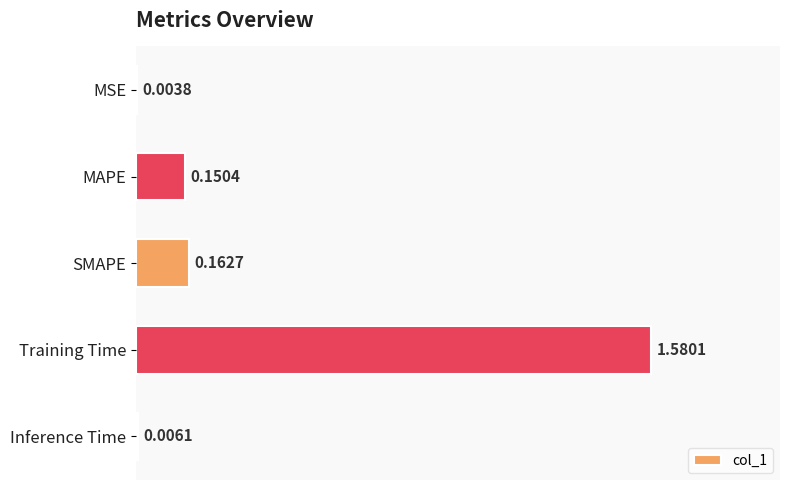

What is the average value?

0.4